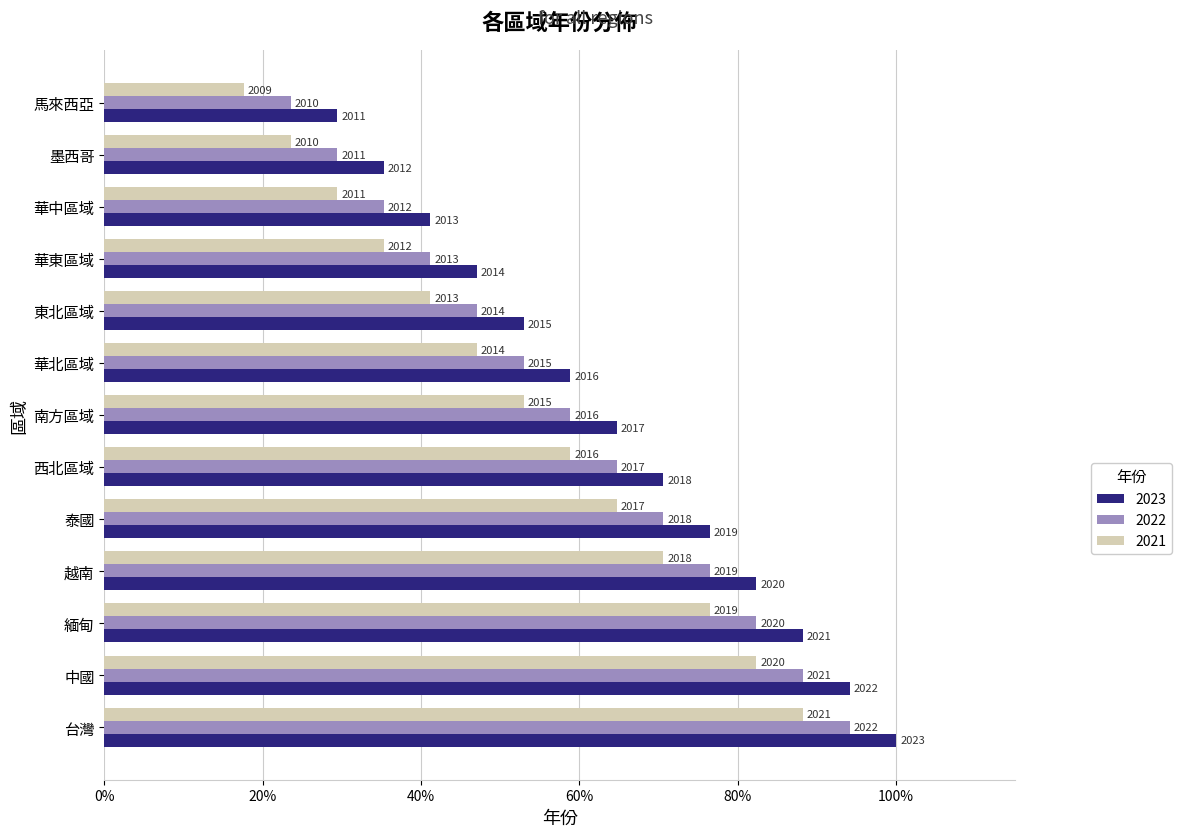

What are all the series names shown in the legend?

2023, 2022, 2021